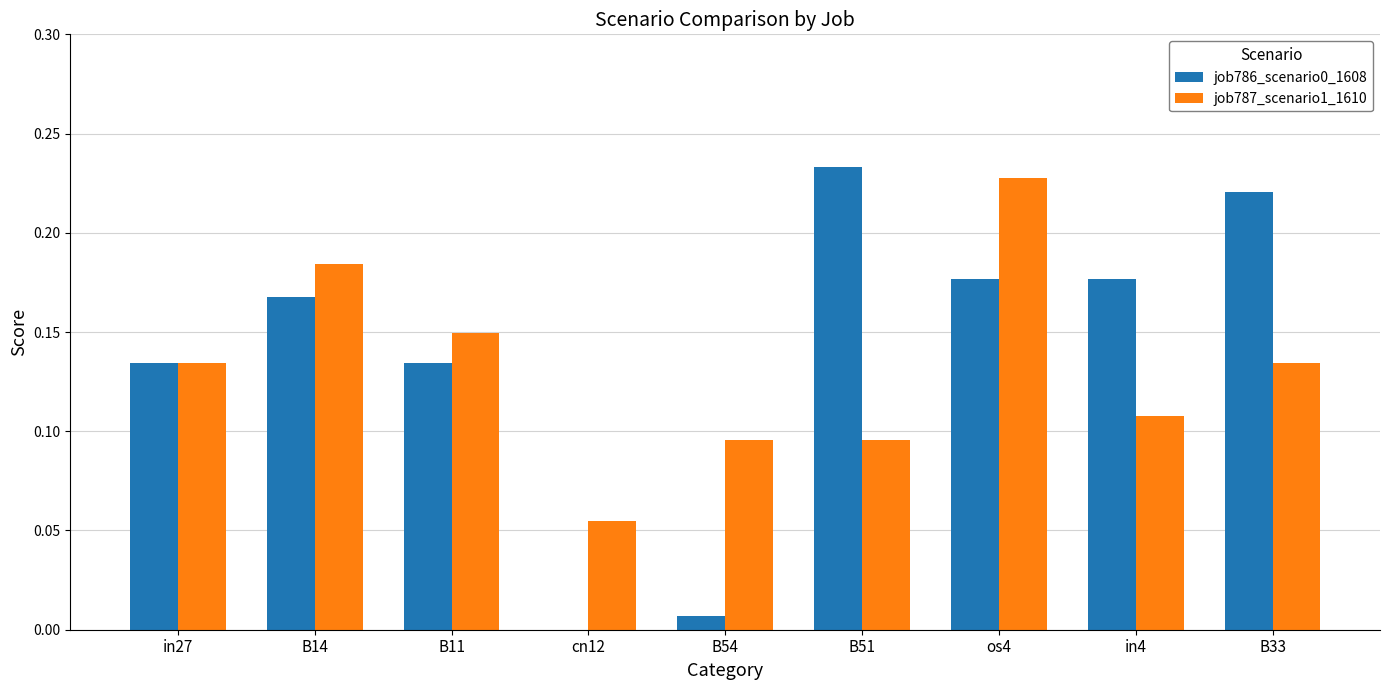

At which label does job786_scenario0_1608 reach its peak?

B51